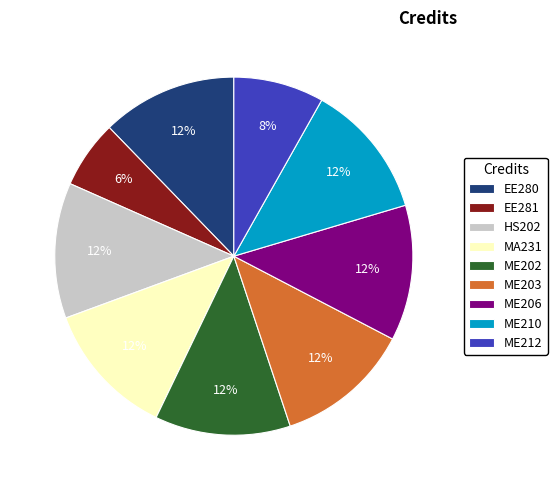

Approximately how many times larger is the value at ME210 compared to ME206?

1.0